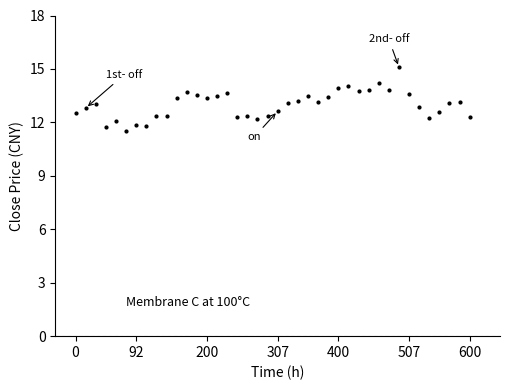

What is the average value?

13.0